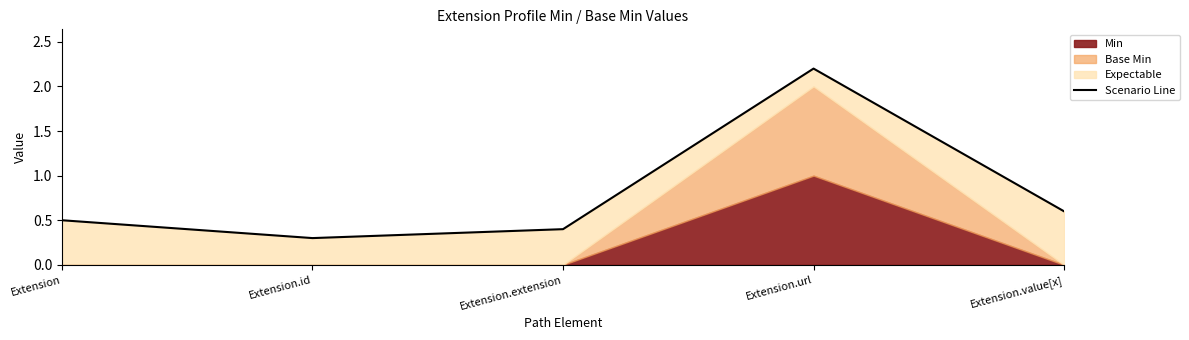

What is the minimum value shown in the chart?

0.3